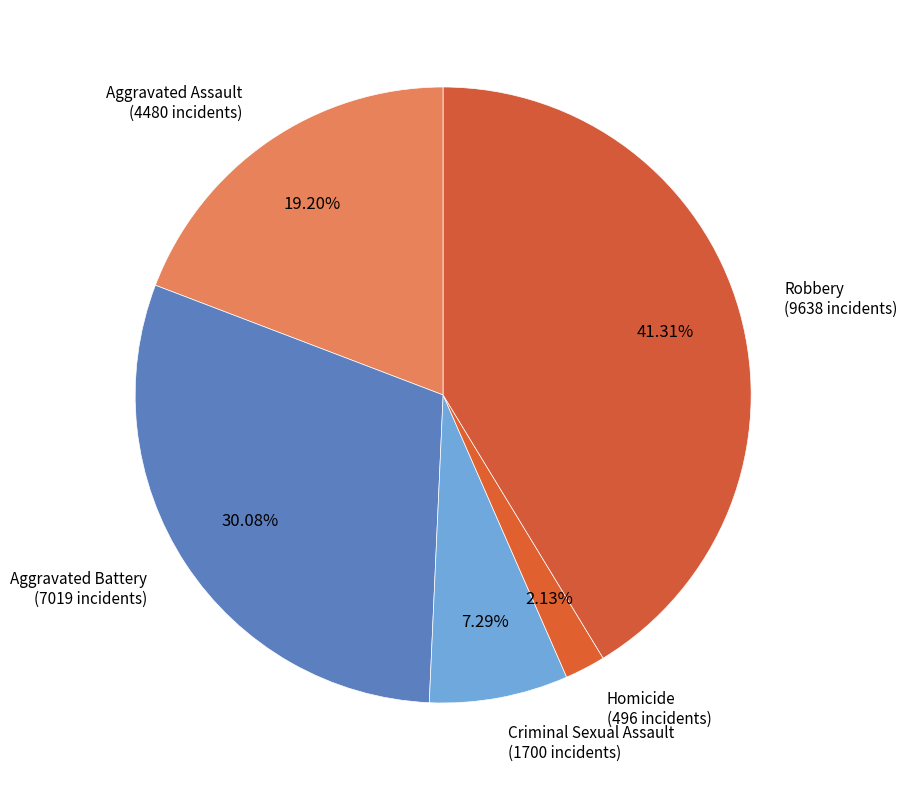

Between Aggravated Assault (4480 incidents) and Aggravated Battery (7019 incidents), which is larger?

Aggravated Battery (7019 incidents)